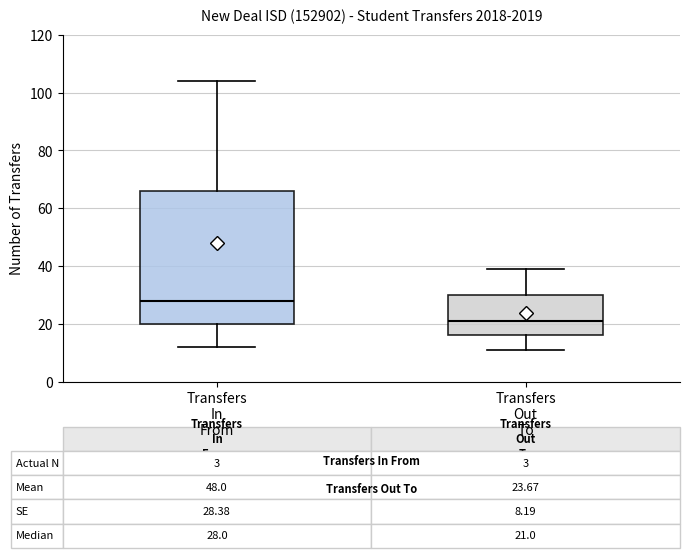

Which box has the highest median line?

Transfers In From